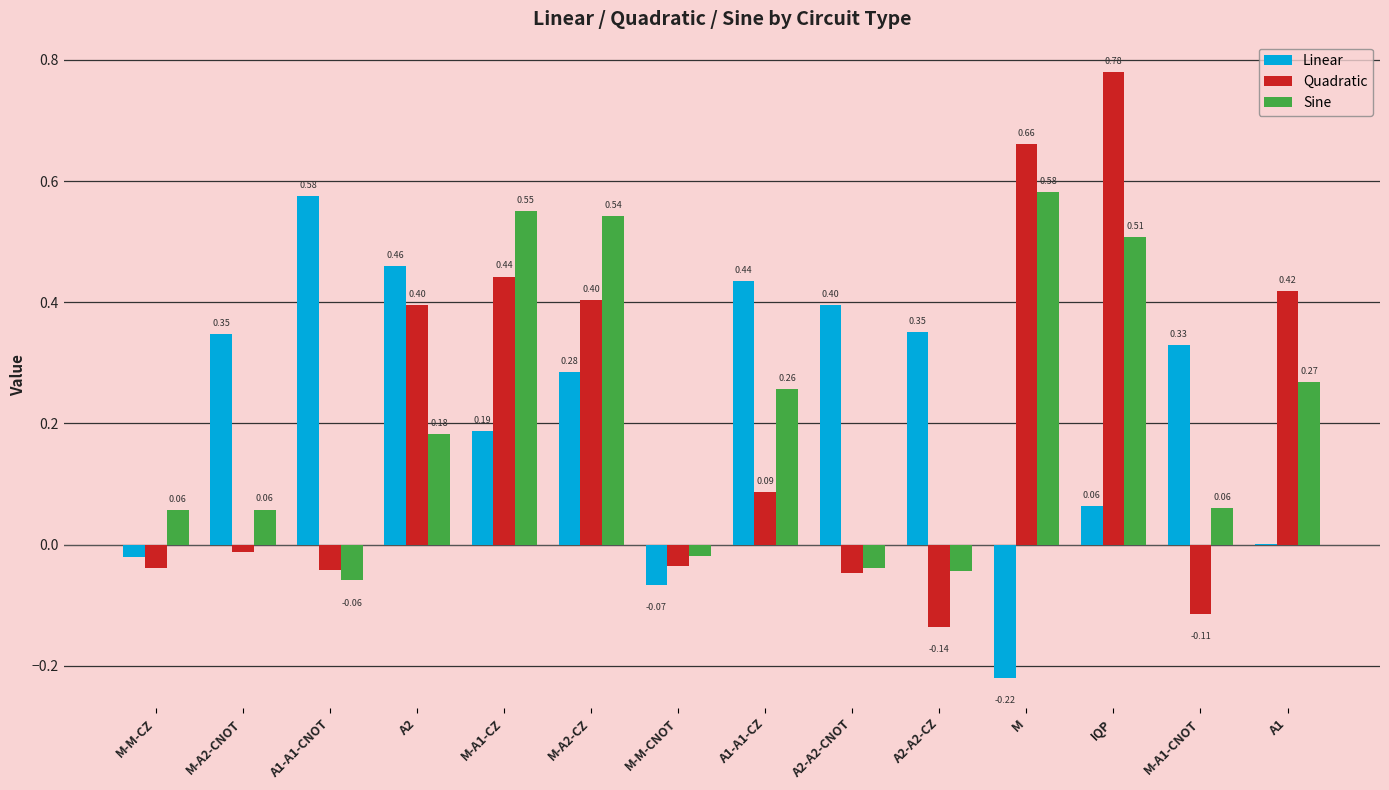

Which label corresponds to the largest value in the chart?

IQP